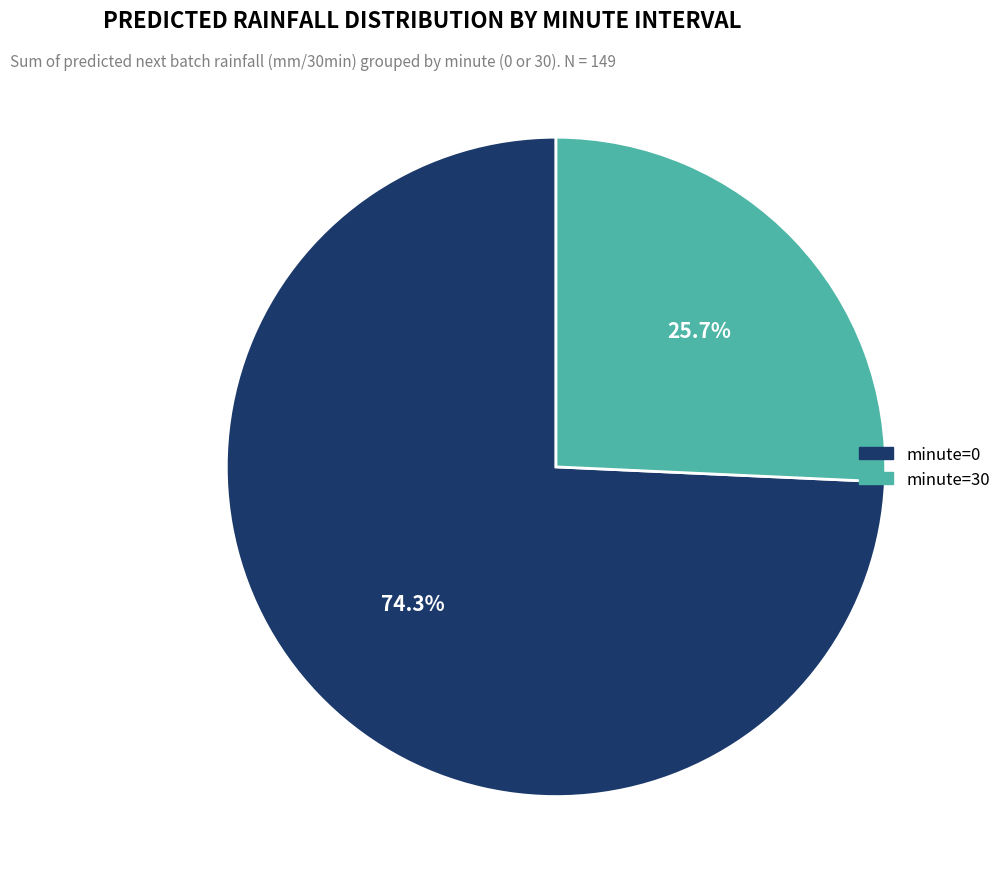

Which slice is the smallest?

minute=30